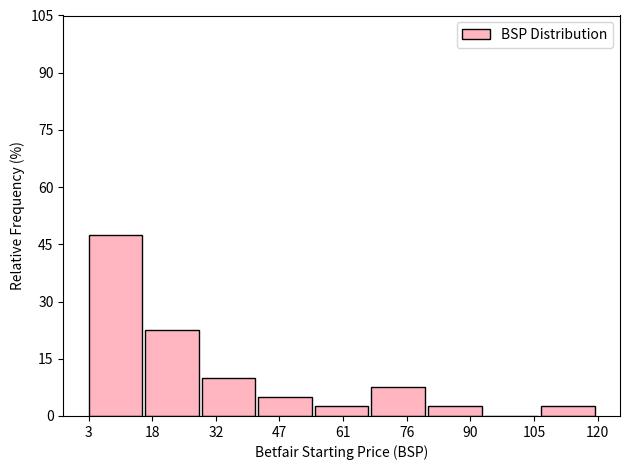

Which range on the x-axis has the tallest bar?

4 to 16